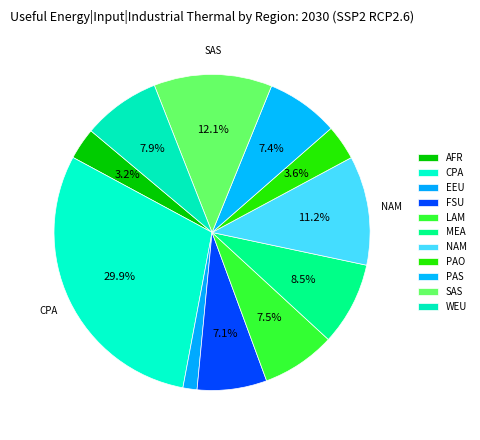

Do EEU and NAM together represent more than half of the pie?

No